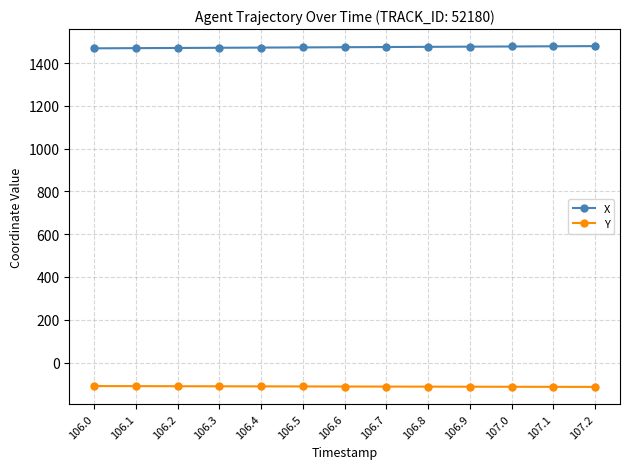

Read the X value at 106.3.

1471.9